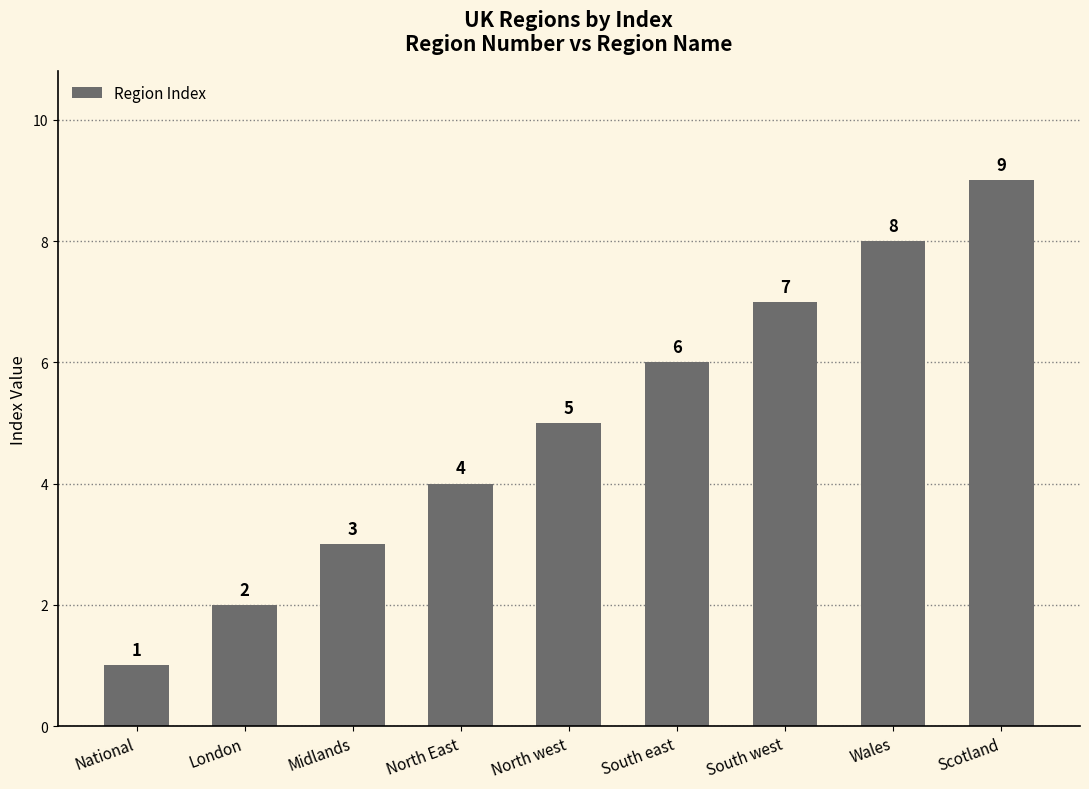

What is the label of the 4th bar from the left?

North East